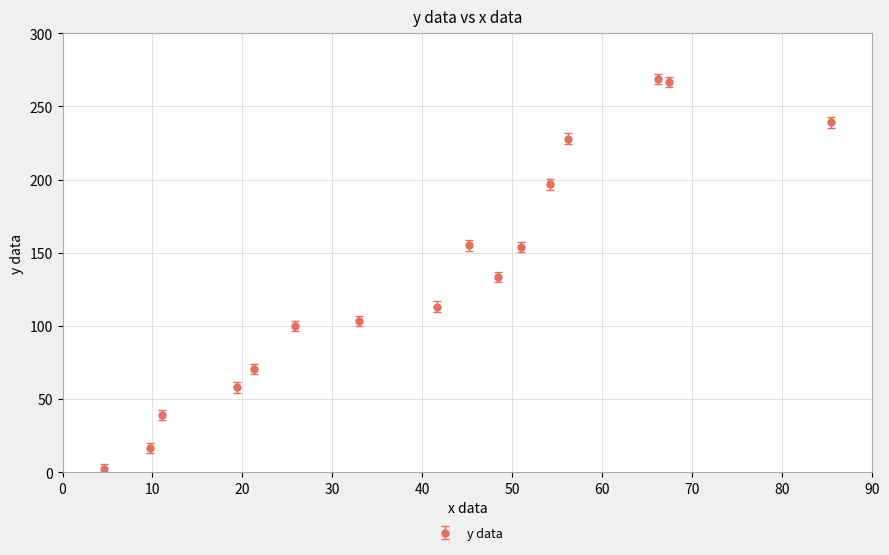

True or false: there are more than 1 points higher than both neighbors.

True